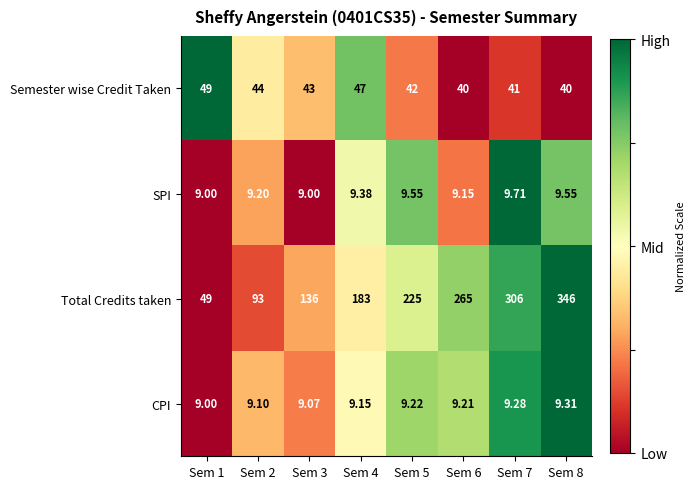

Which series has the largest range (max minus min)?

Total Credits taken